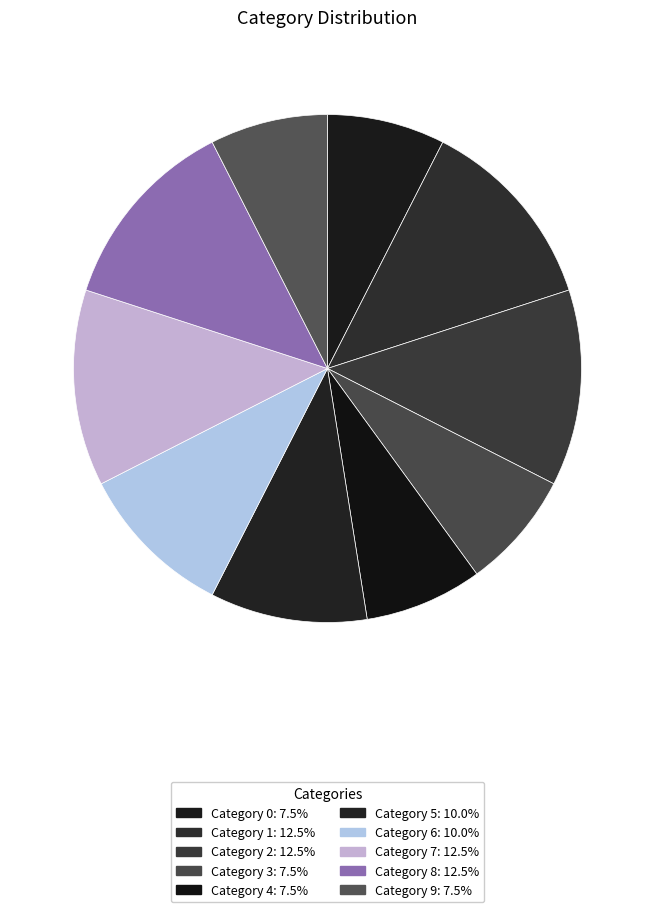

Rank the categories by value from lowest to highest.

0, 3, 4, 9, 5, 6, 7, 8, 1, 2